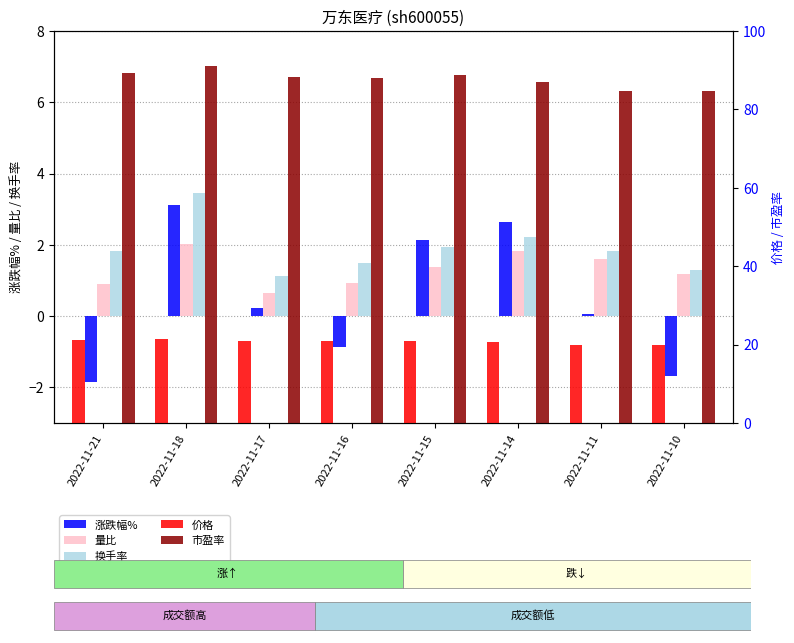

What is the value of the 价格 bar at the 4th from the left?

20.8